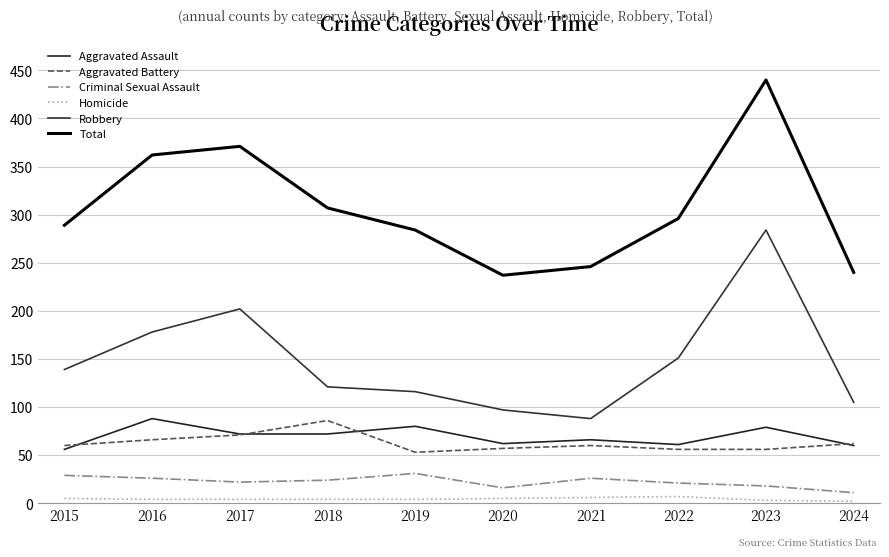

Where is the first local minimum for Criminal Sexual Assault?

2017